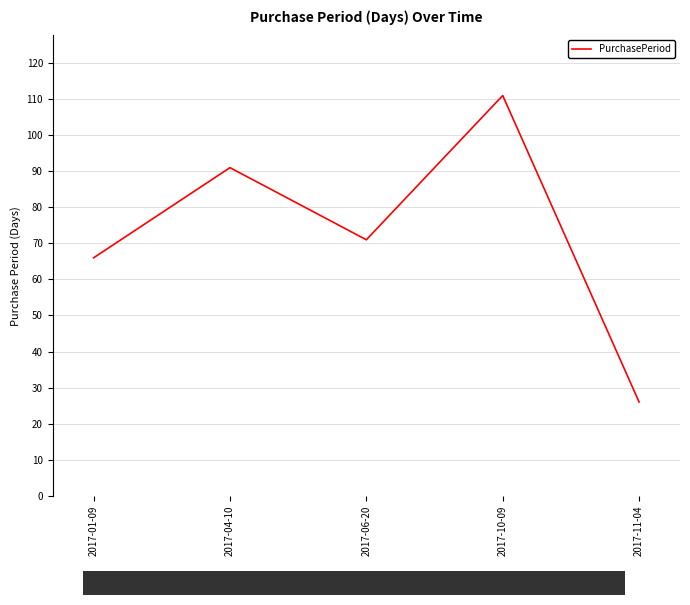

What is the smallest value displayed?

26